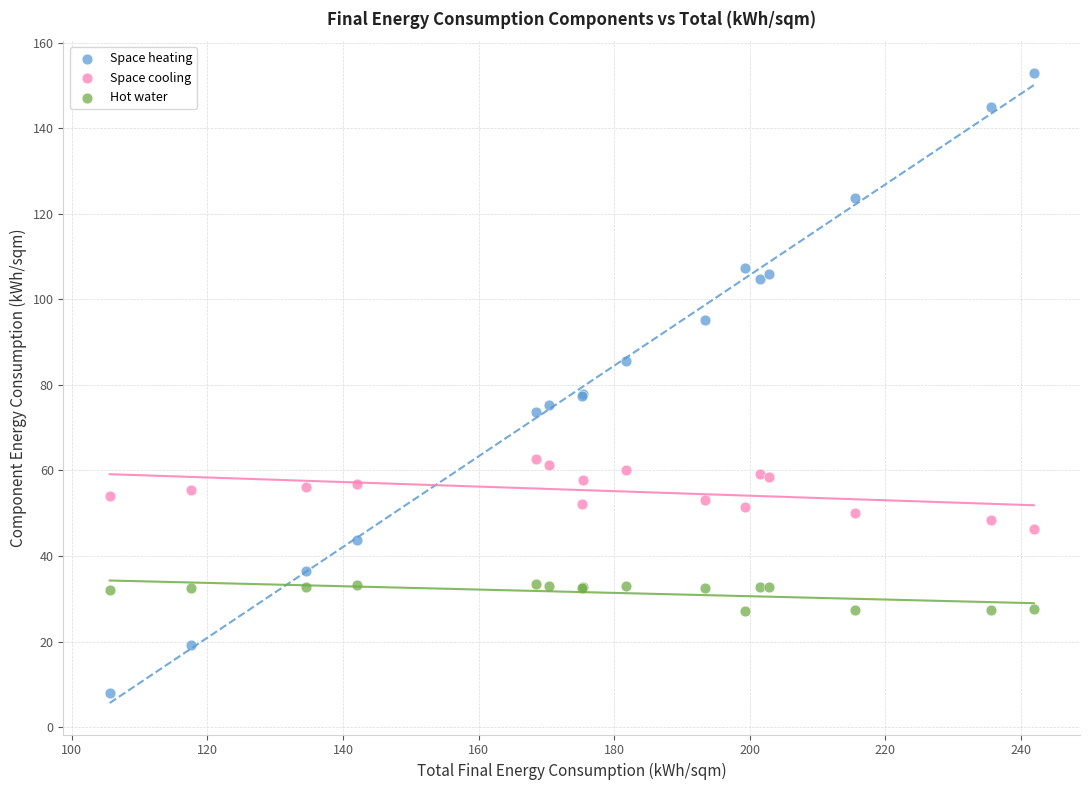

Which series contains the highest Y value?

Space heating